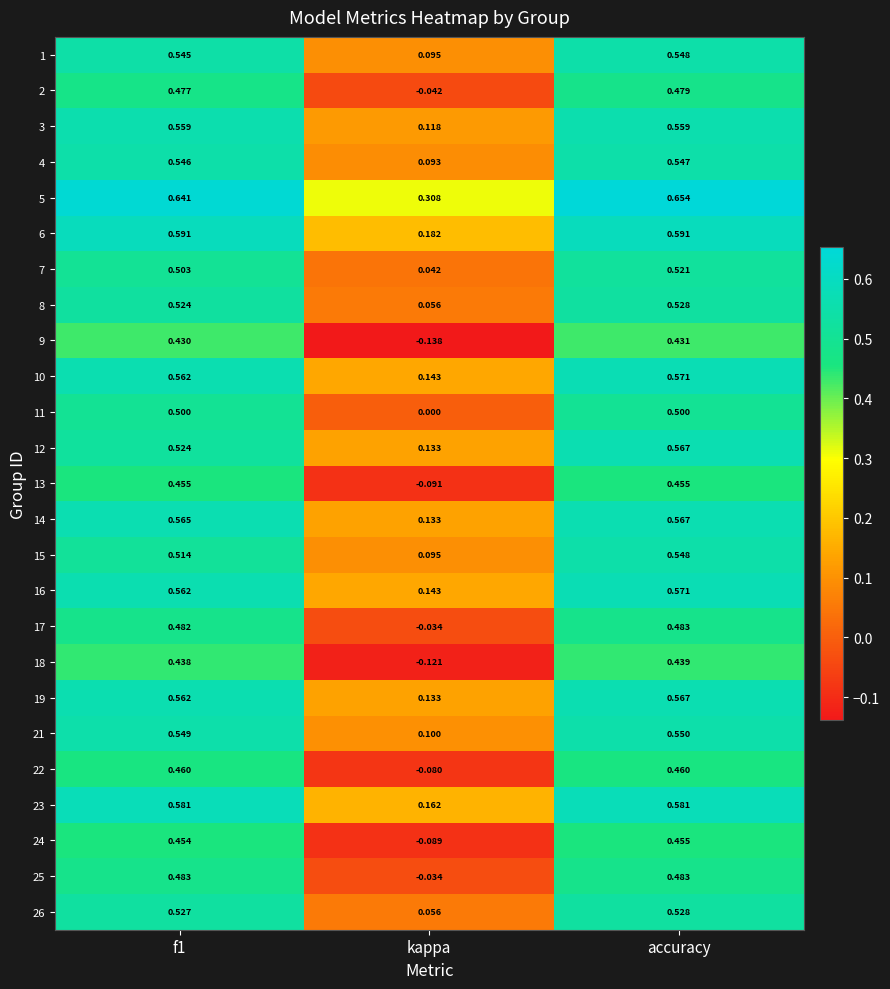

Which series has the widest spread of values?

9